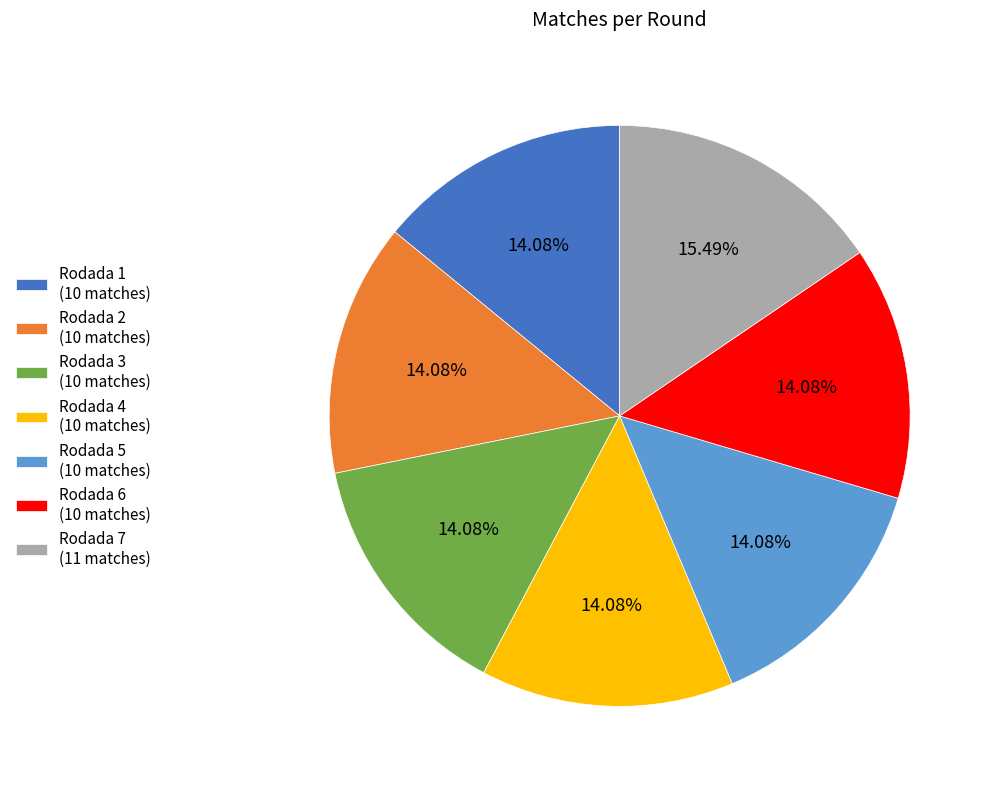

Do Rodada 2 (10 matches) and Rodada 5 (10 matches) together represent more than half of the pie?

No